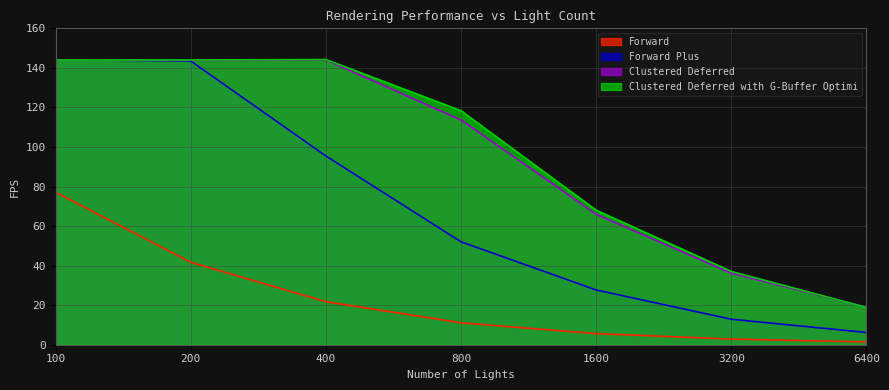

Does the chart display data point markers on the line(s)?

No